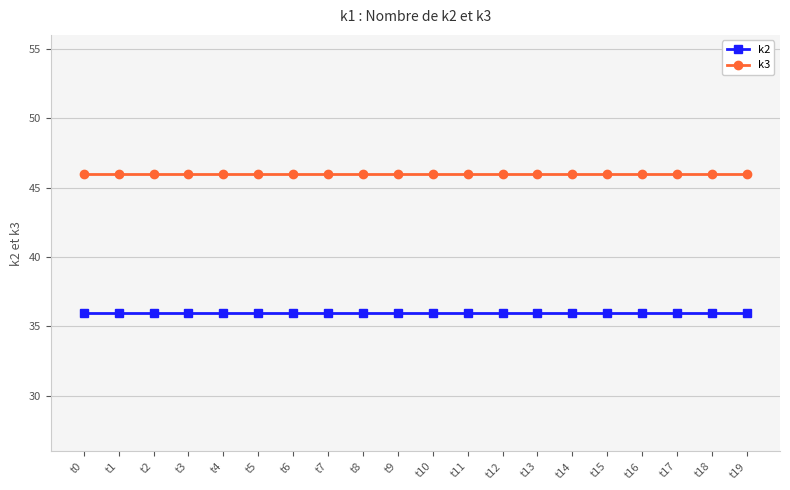

What is the greatest value displayed?

46